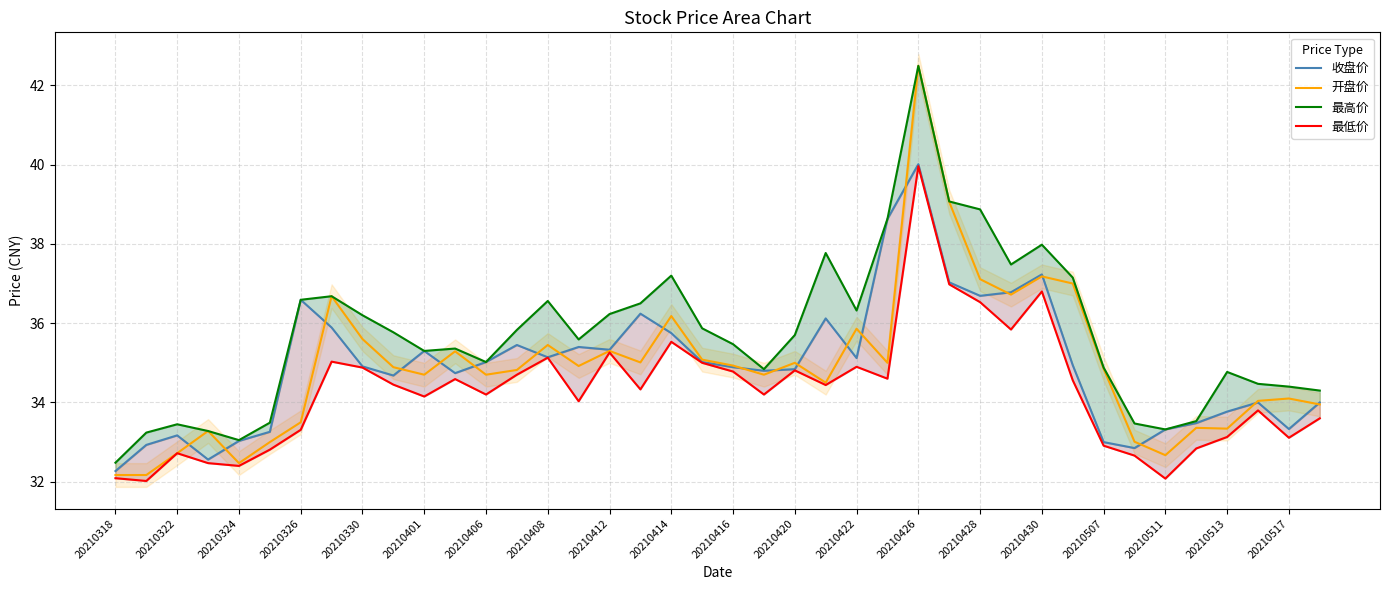

At which label does 开盘价 reach its peak?

20210426